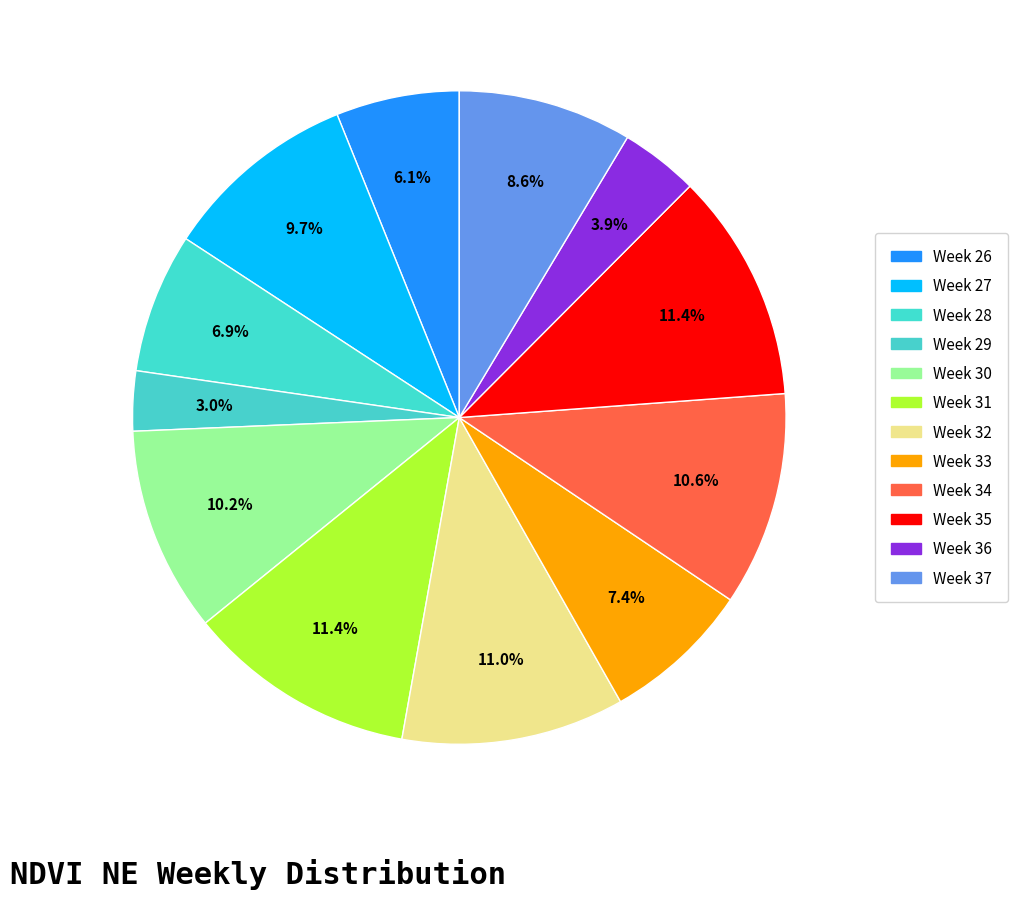

How many slices are in this pie chart?

12